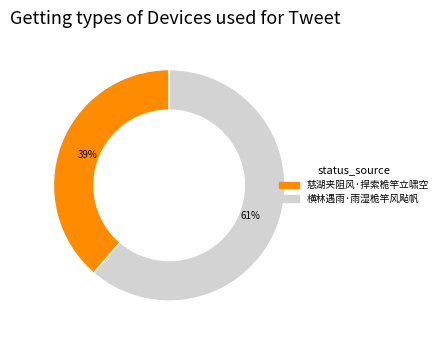

Is 横林遇雨·雨湿桅竿风飐帆 the majority of the pie?

Yes